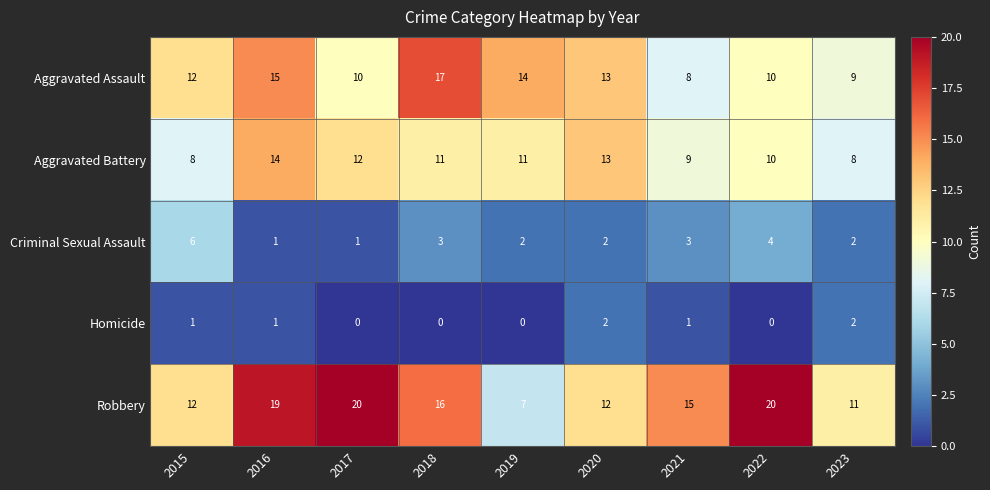

Which series changed the most between 2016 and 2020?

Robbery